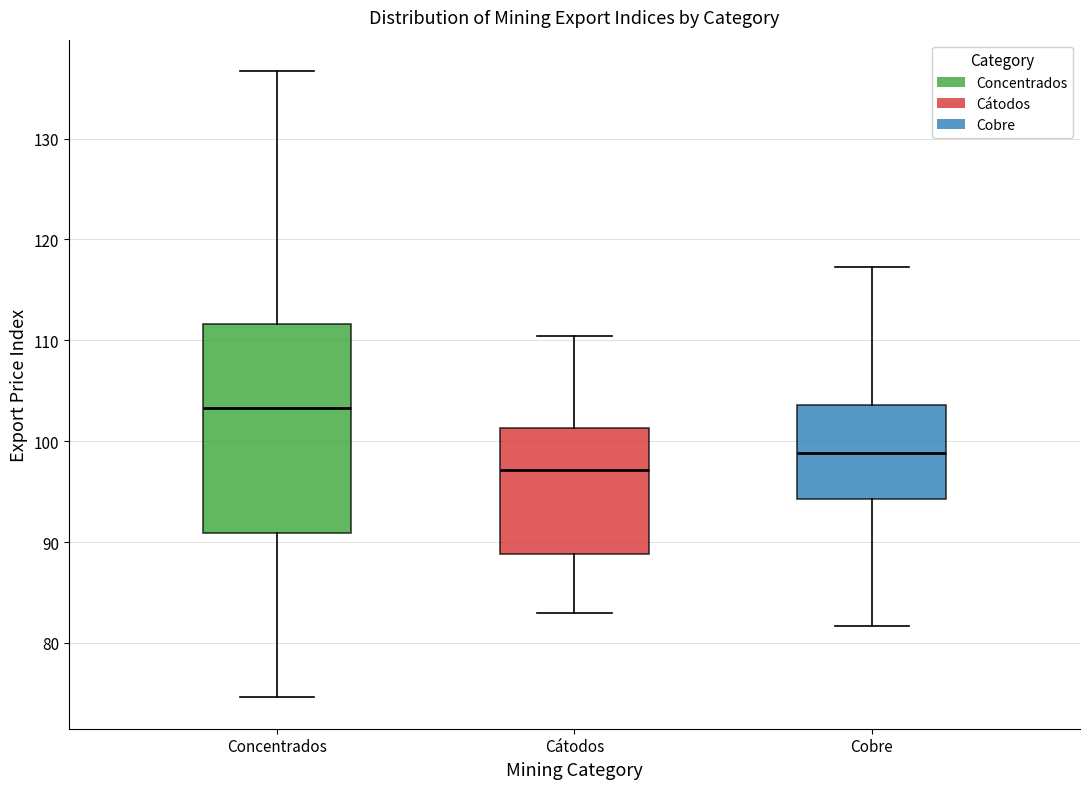

Reading left to right, read every box against the y-axis: the position of its median line, the range the box covers, and the ends of its whiskers. The values are not printed on the chart, so give them approximately, as read against the axis.

Concentrados: median 103, box 91 to 112, whiskers 75 to 137
Cátodos: median 97, box 89 to 101, whiskers 83 to 110
Cobre: median 99, box 94 to 104, whiskers 82 to 117